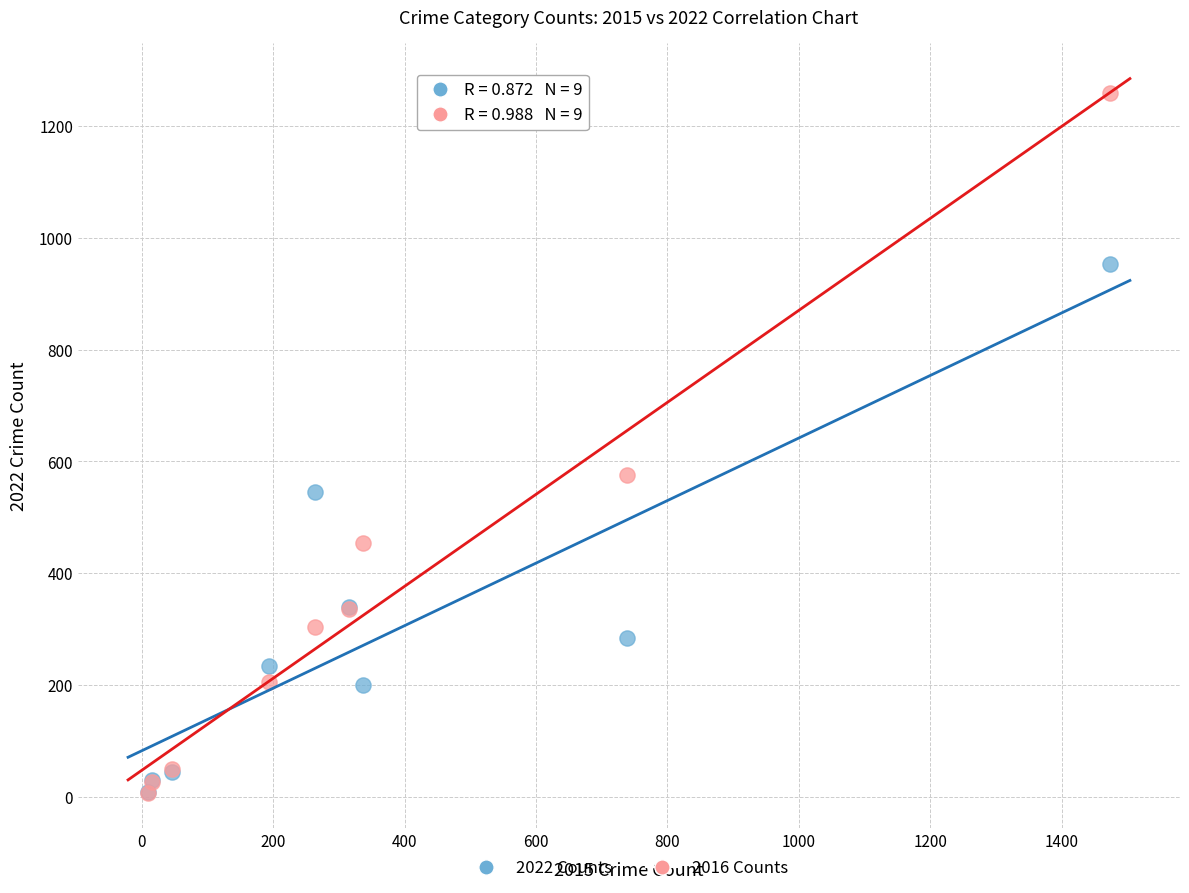

Which series has the largest Y range (max minus min)?

2016 Counts